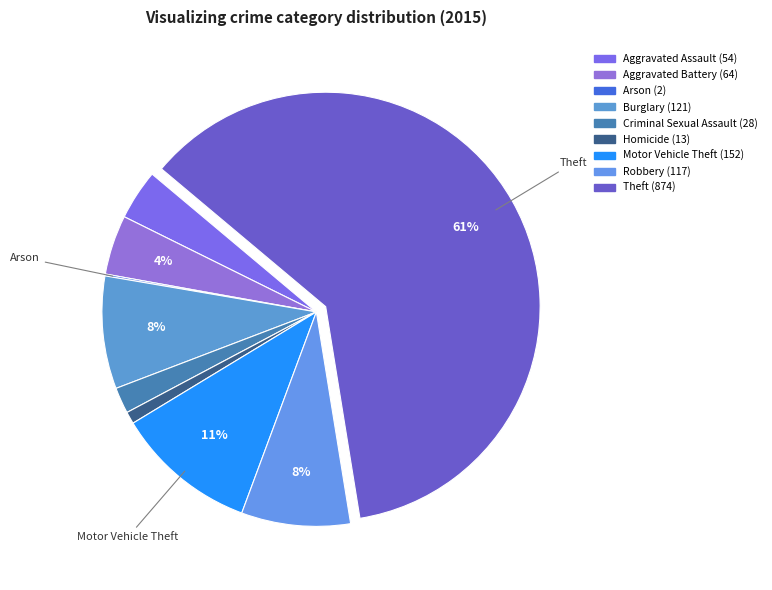

Rank the categories by value from highest to lowest.

Theft, Motor Vehicle Theft, Burglary, Robbery, Aggravated Battery, Aggravated Assault, Criminal Sexual Assault, Homicide, Arson